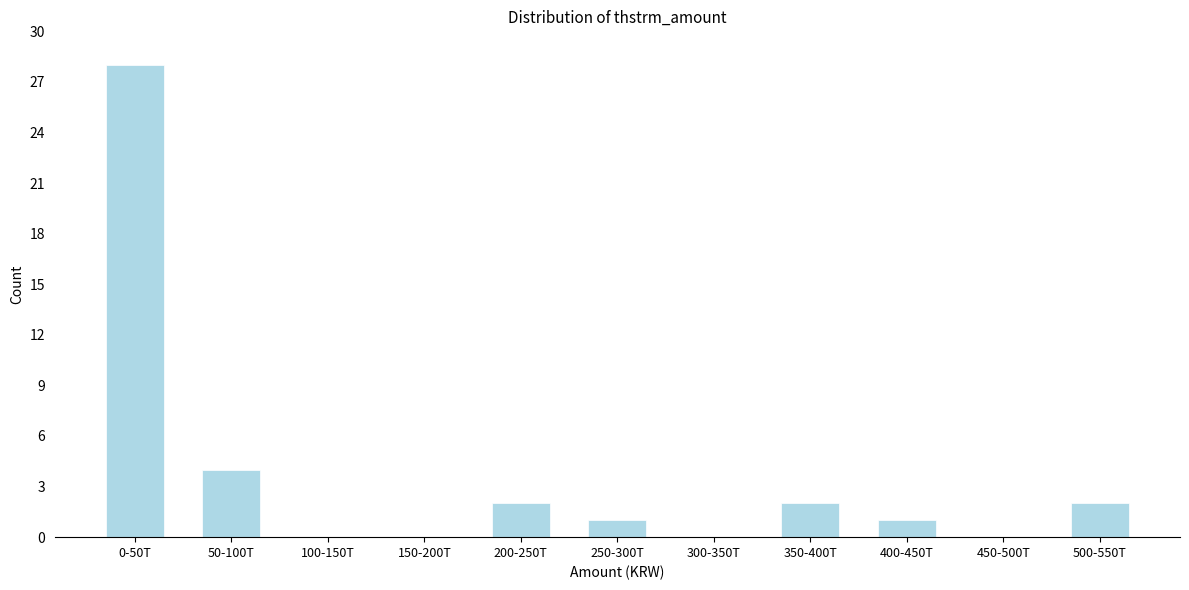

Reading right to left, transcribe all the data shown in this chart.

500-550T=2	450-500T=0	400-450T=1	350-400T=2	300-350T=0	250-300T=1	200-250T=2	150-200T=0	100-150T=0	50-100T=4	0-50T=28